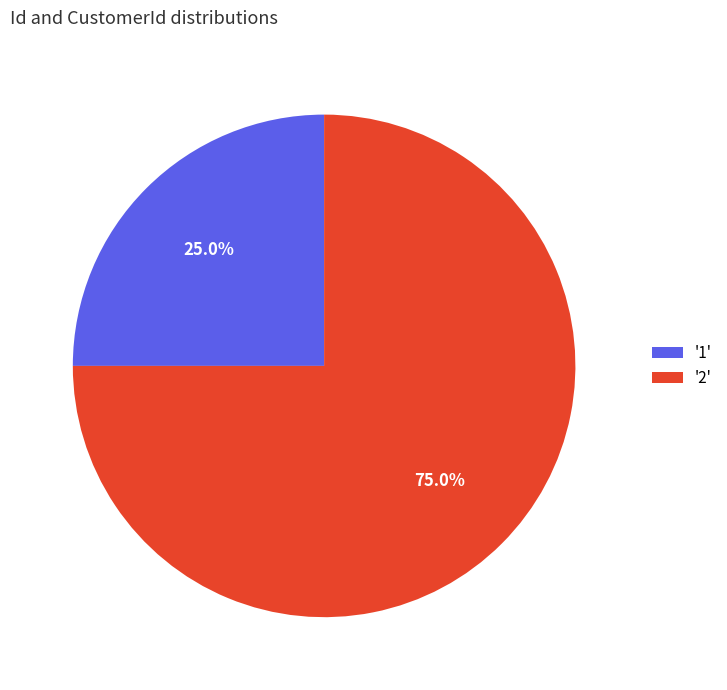

Which slice is the largest?

'2'